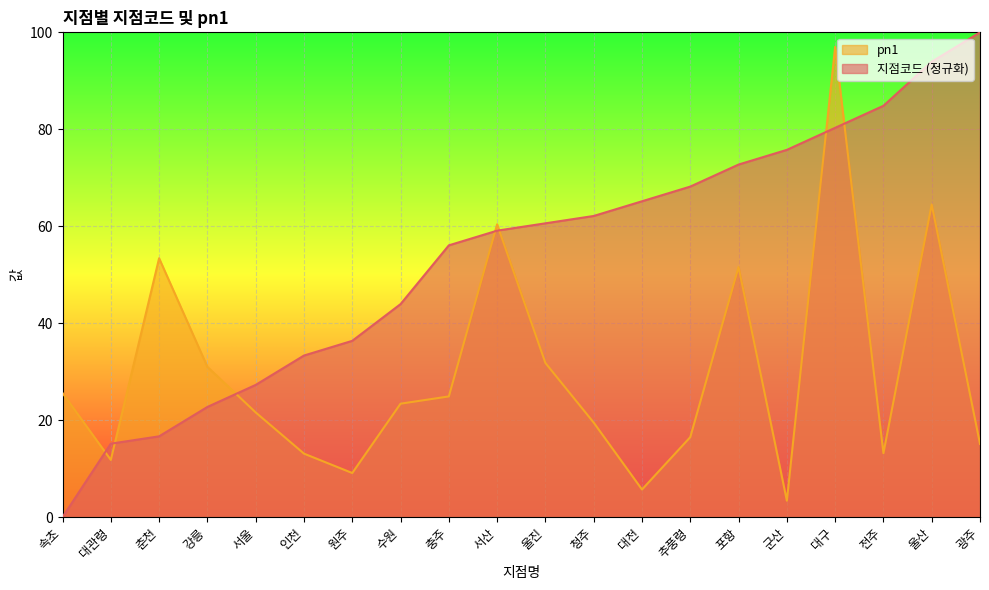

What is the difference between the maximum and second lowest values in the 지점코드 series?

84.8